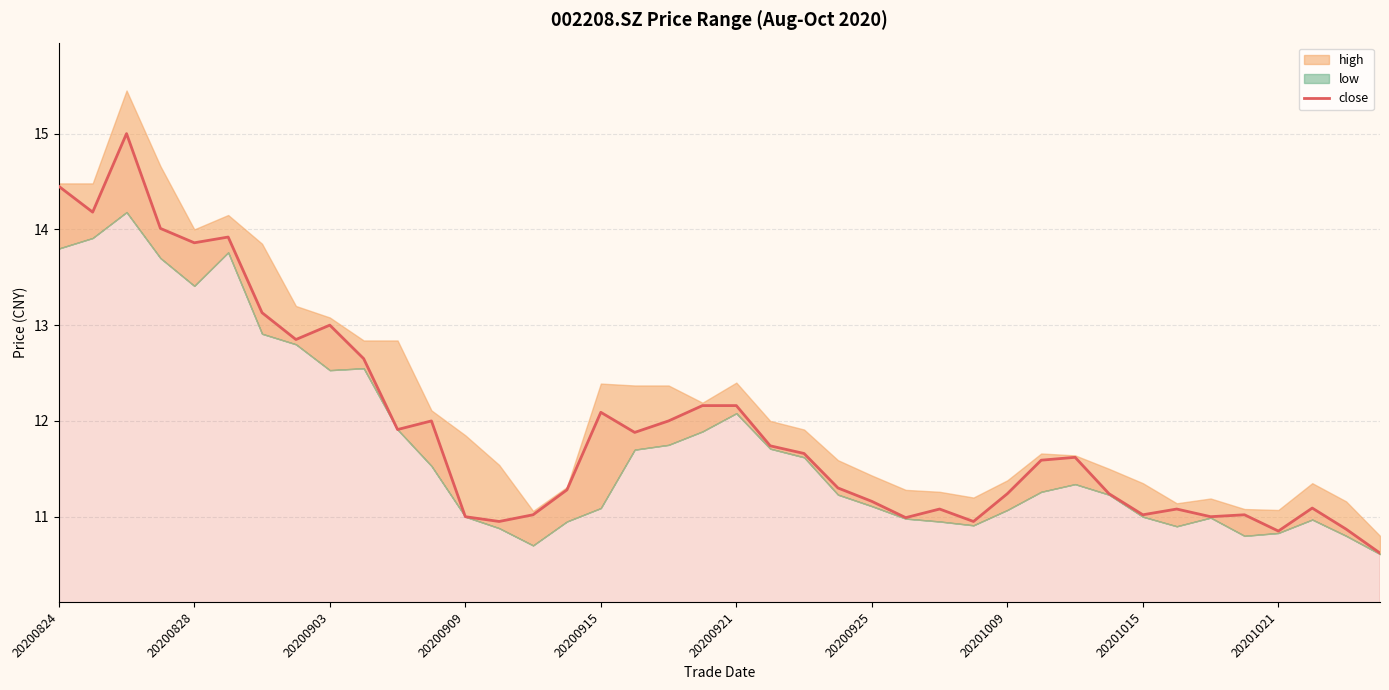

True or false: close has a value of 11.0 at 20201015.

True